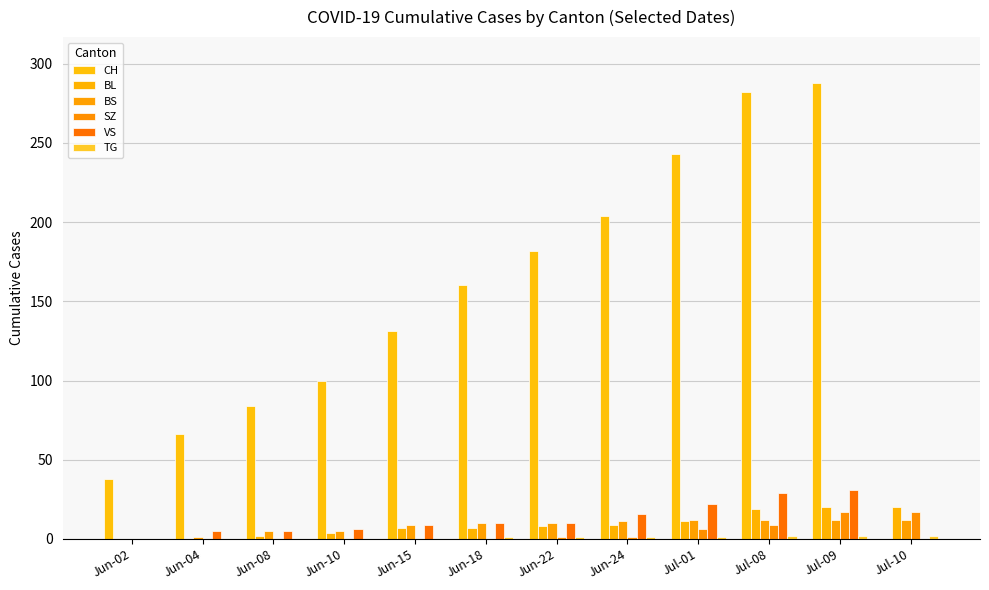

Which series changed the most between Jun-02 and Jun-04?

CH